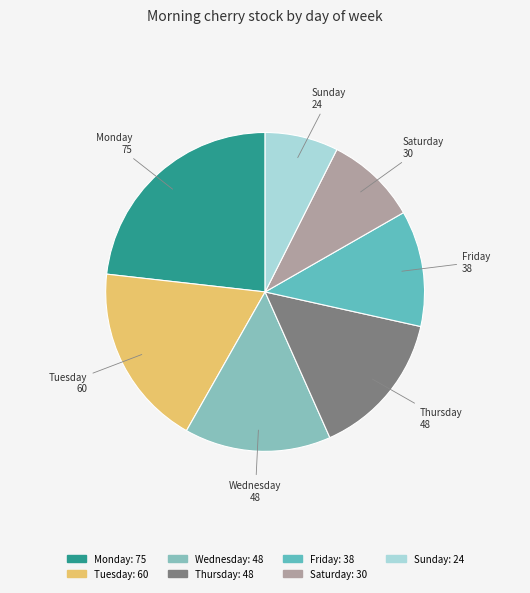

Does any single category account for the majority?

No